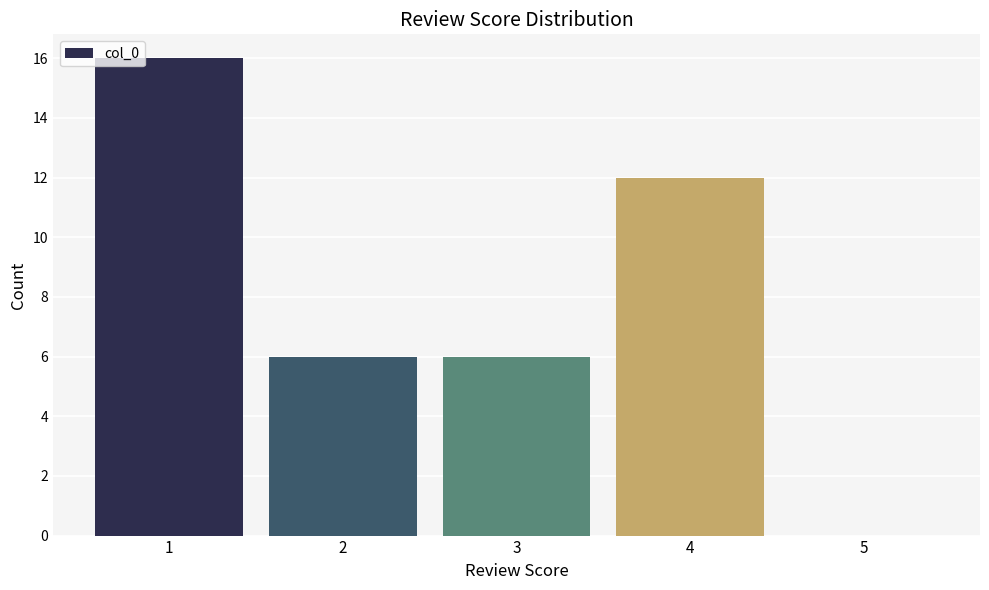

Reading left to right, what are all the values shown in this chart?

1=16	2=6	3=6	4=12	5=0